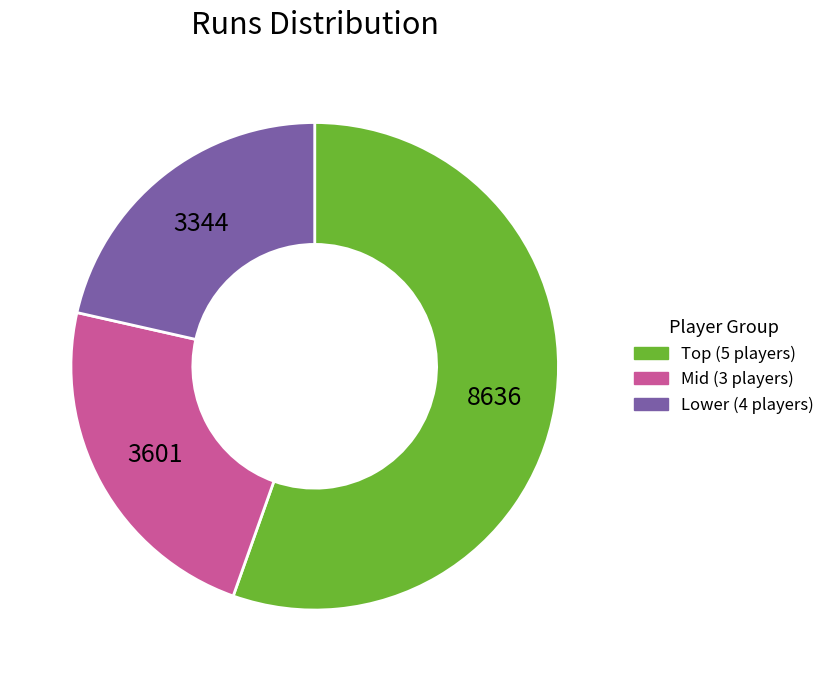

Is there any slice that represents more than half of the pie?

Yes